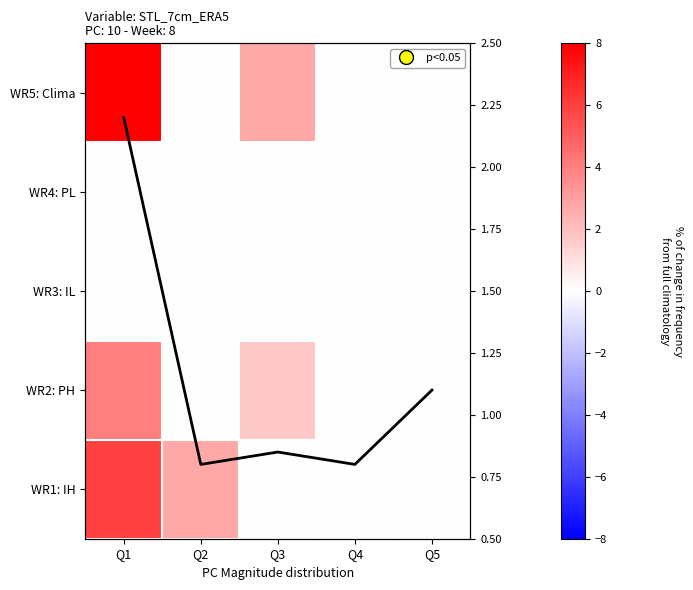

List the labels in order of line value, smallest first.

Q2, Q4, Q3, Q5, Q1